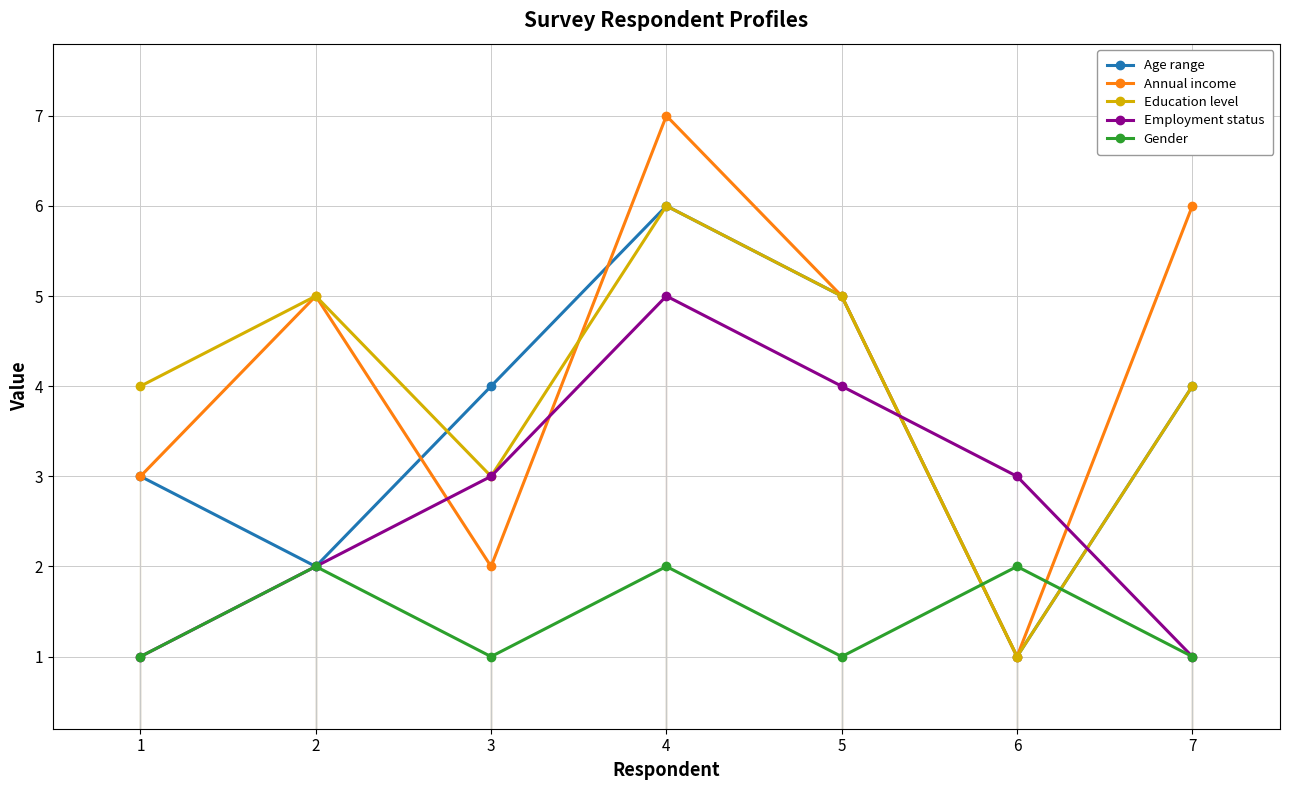

The Age range series shows 6 at 4. True or false?

True